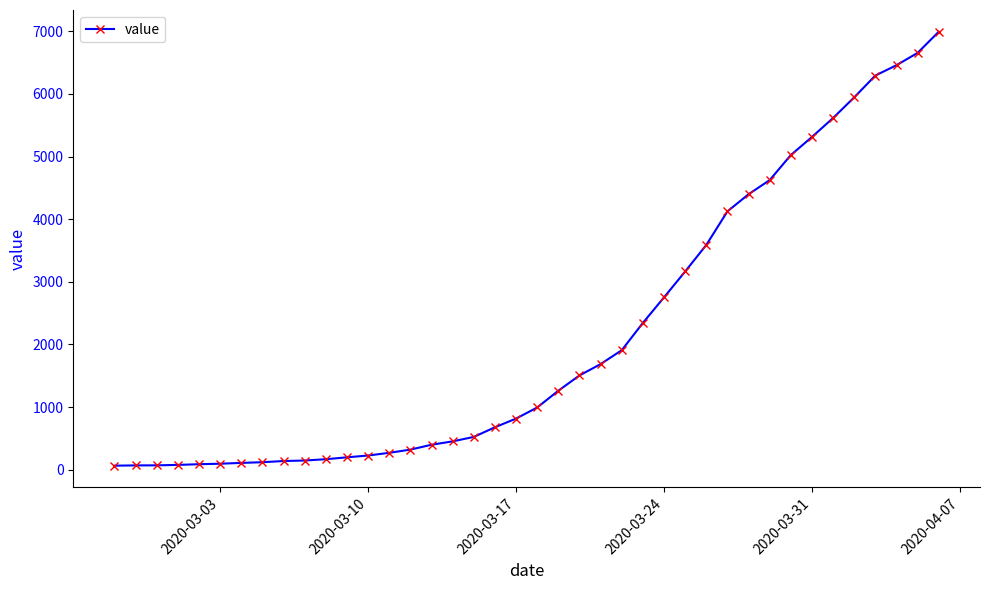

What is the maximum value shown in the chart?

6995